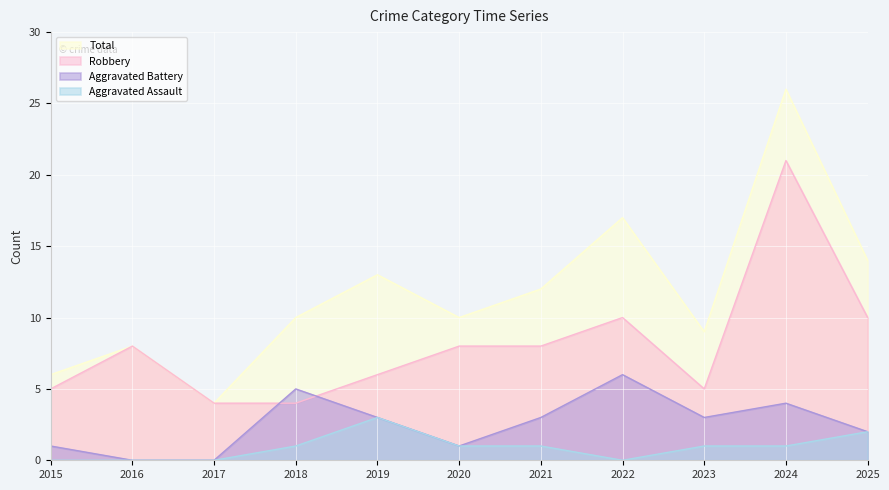

Reading right to left, transcribe all the data shown in this chart.

Aggravated Assault: 2	1	1	0	1	1	3	1	0	0	0
Aggravated Battery: 2	4	3	6	3	1	3	5	0	0	1
Robbery: 10	21	5	10	8	8	6	4	4	8	5
Total: 14	26	9	17	12	10	13	10	4	8	6